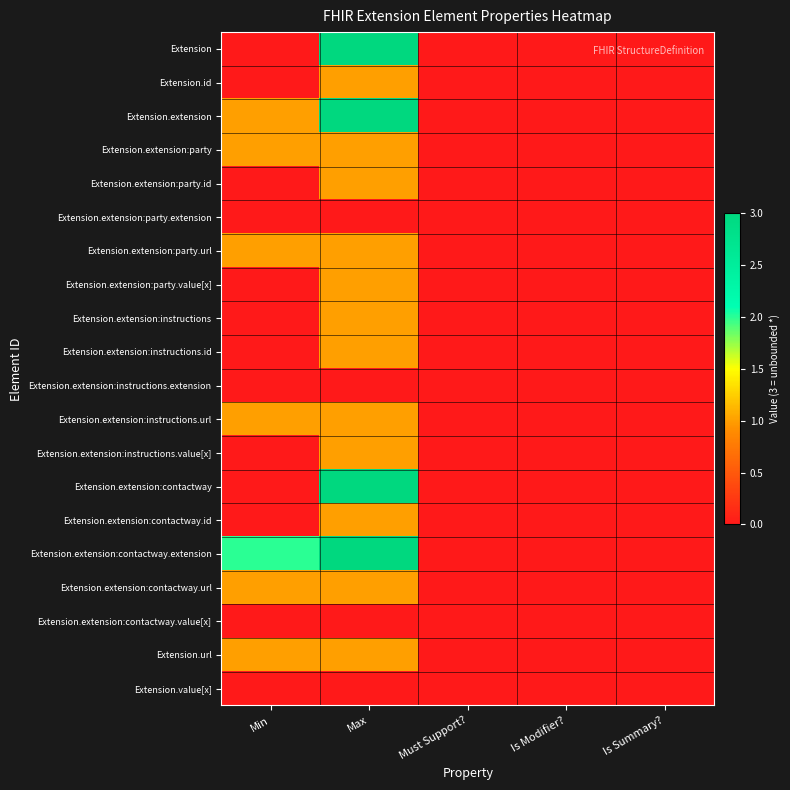

Reading right to left, what are all the values shown in this chart?

Extension: Is Summary?=0	Is Modifier?=0	Must Support?=0	Max=3	Min=0
Extension.id: Is Summary?=0	Is Modifier?=0	Must Support?=0	Max=1	Min=0
Extension.extension: Is Summary?=0	Is Modifier?=0	Must Support?=0	Max=3	Min=1
Extension.extension:party: Is Summary?=0	Is Modifier?=0	Must Support?=0	Max=1	Min=1
Extension.extension:party.id: Is Summary?=0	Is Modifier?=0	Must Support?=0	Max=1	Min=0
Extension.extension:party.extension: Is Summary?=0	Is Modifier?=0	Must Support?=0	Max=0	Min=0
Extension.extension:party.url: Is Summary?=0	Is Modifier?=0	Must Support?=0	Max=1	Min=1
Extension.extension:party.value[x]: Is Summary?=0	Is Modifier?=0	Must Support?=0	Max=1	Min=0
Extension.extension:instructions: Is Summary?=0	Is Modifier?=0	Must Support?=0	Max=1	Min=0
Extension.extension:instructions.id: Is Summary?=0	Is Modifier?=0	Must Support?=0	Max=1	Min=0
Extension.extension:instructions.extension: Is Summary?=0	Is Modifier?=0	Must Support?=0	Max=0	Min=0
Extension.extension:instructions.url: Is Summary?=0	Is Modifier?=0	Must Support?=0	Max=1	Min=1
Extension.extension:instructions.value[x]: Is Summary?=0	Is Modifier?=0	Must Support?=0	Max=1	Min=0
Extension.extension:contactway: Is Summary?=0	Is Modifier?=0	Must Support?=0	Max=3	Min=0
Extension.extension:contactway.id: Is Summary?=0	Is Modifier?=0	Must Support?=0	Max=1	Min=0
Extension.extension:contactway.extension: Is Summary?=0	Is Modifier?=0	Must Support?=0	Max=3	Min=2
Extension.extension:contactway.url: Is Summary?=0	Is Modifier?=0	Must Support?=0	Max=1	Min=1
Extension.extension:contactway.value[x]: Is Summary?=0	Is Modifier?=0	Must Support?=0	Max=0	Min=0
Extension.url: Is Summary?=0	Is Modifier?=0	Must Support?=0	Max=1	Min=1
Extension.value[x]: Is Summary?=0	Is Modifier?=0	Must Support?=0	Max=0	Min=0